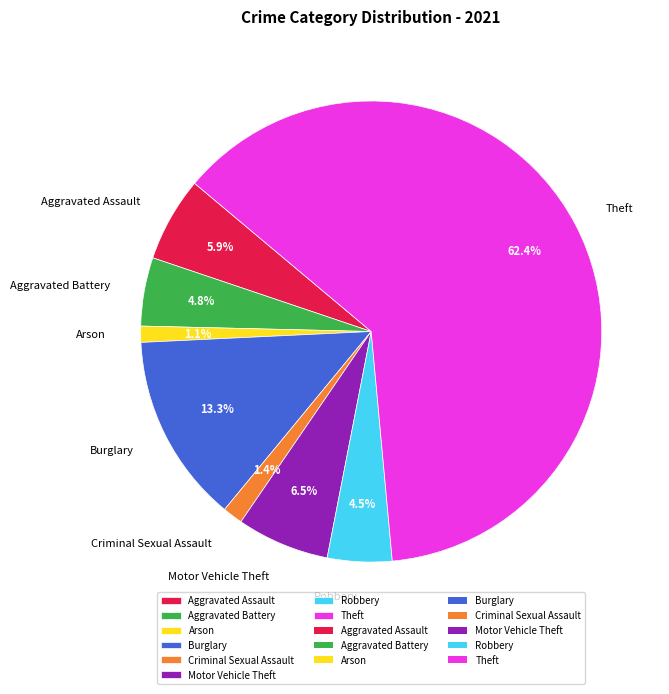

Does Theft account for over 50% of the chart?

Yes